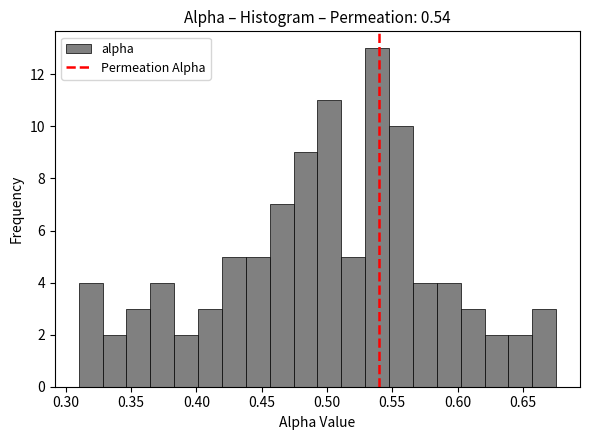

Read against the x-axis, roughly where is the centre of the tallest bar?

0.540